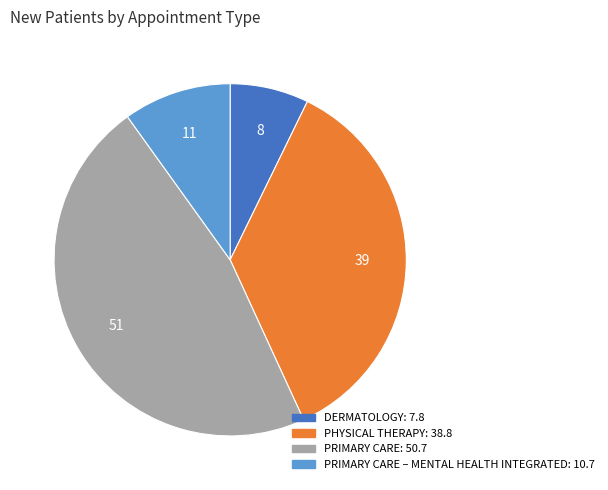

Is there any slice that represents more than half of the pie?

No